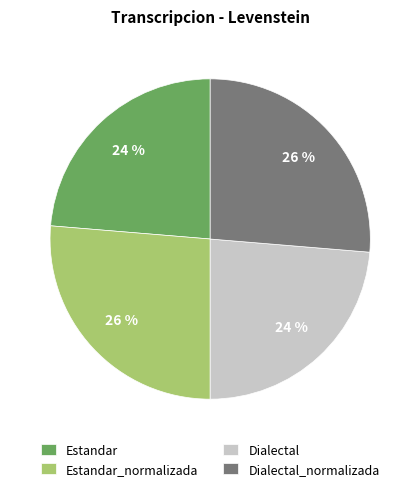

To the nearest percent, what percentage of the pie is Estandar?

24%